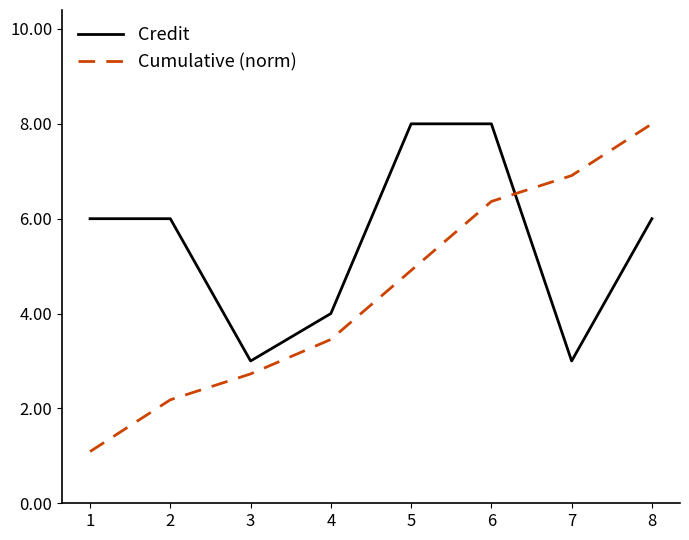

Reading left to right, transcribe all the data shown in this chart.

Credit: 1=6.0	2=6.0	3=3.0	4=4.0	5=8.0	6=8.0	7=3.0	8=6.0
Cumulative (norm): 1=1.1	2=2.2	3=2.7	4=3.5	5=4.9	6=6.4	7=6.9	8=8.0